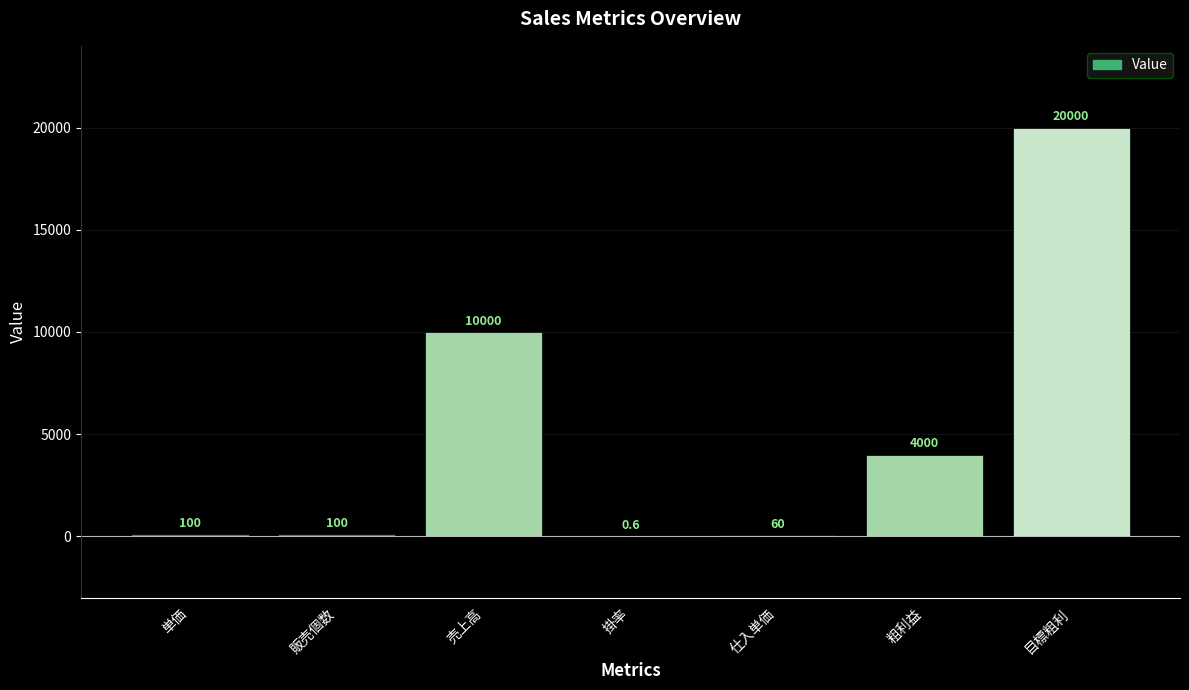

What is the sum of the values at 単価 and 仕入単価?

160.0